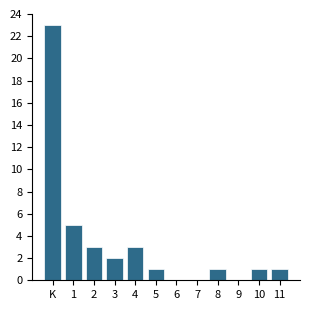

Reading left to right, extract all data points from this chart.

K=23	1=5	2=3	3=2	4=3	5=1	6=0	7=0	8=1	9=0	10=1	11=1